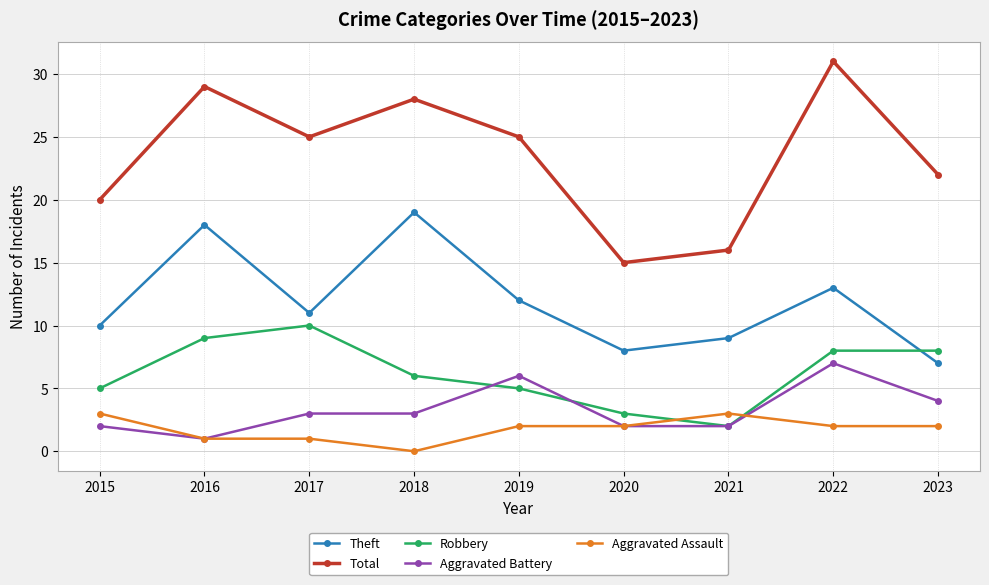

What is the spread (max minus min) of values at 2016?

28